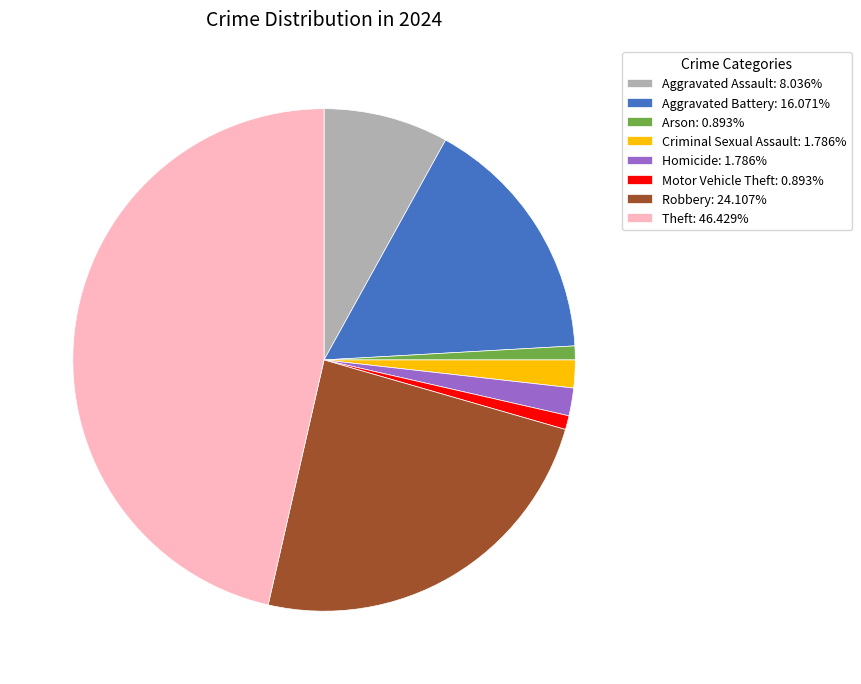

Between Theft and Robbery, which is larger?

Theft